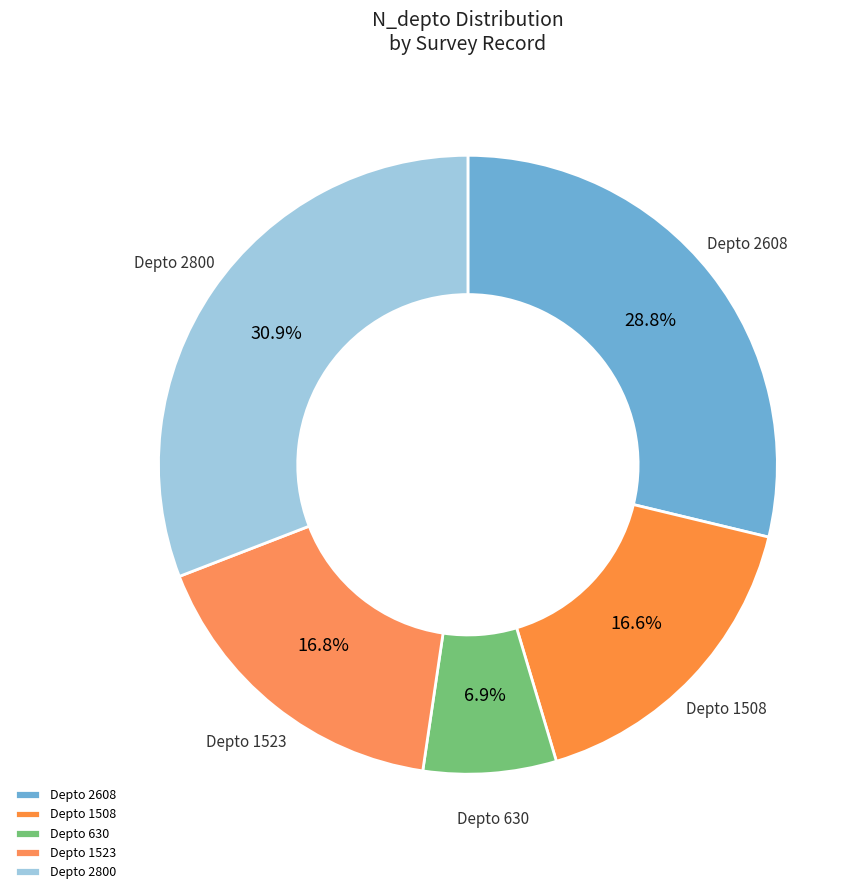

Which slice is the largest?

Depto 2800